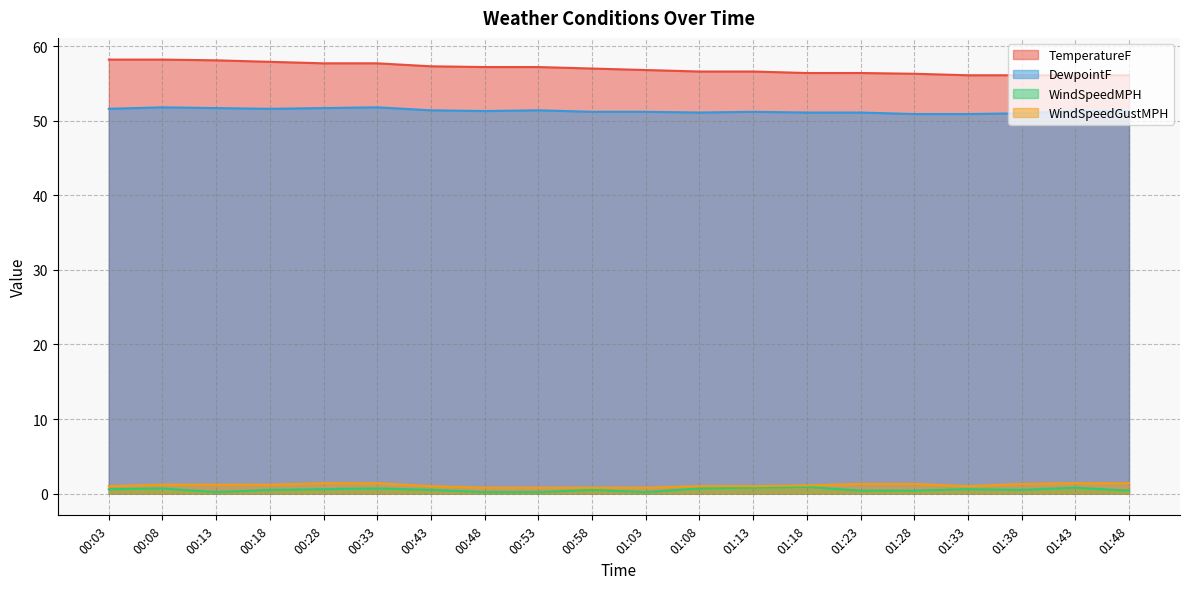

What is the minimum value for WindSpeedGustMPH?

0.8